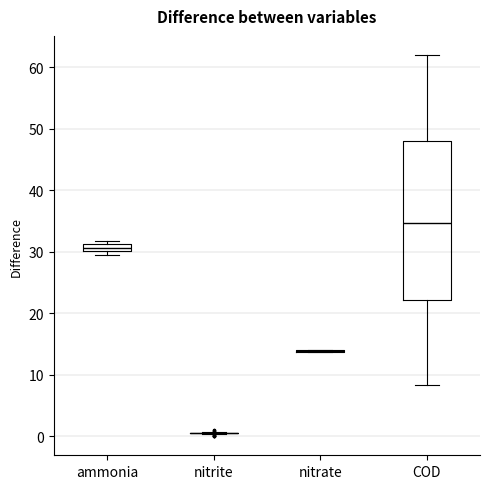

Comparing the boxes themselves (not the whiskers), which one is the tallest?

COD